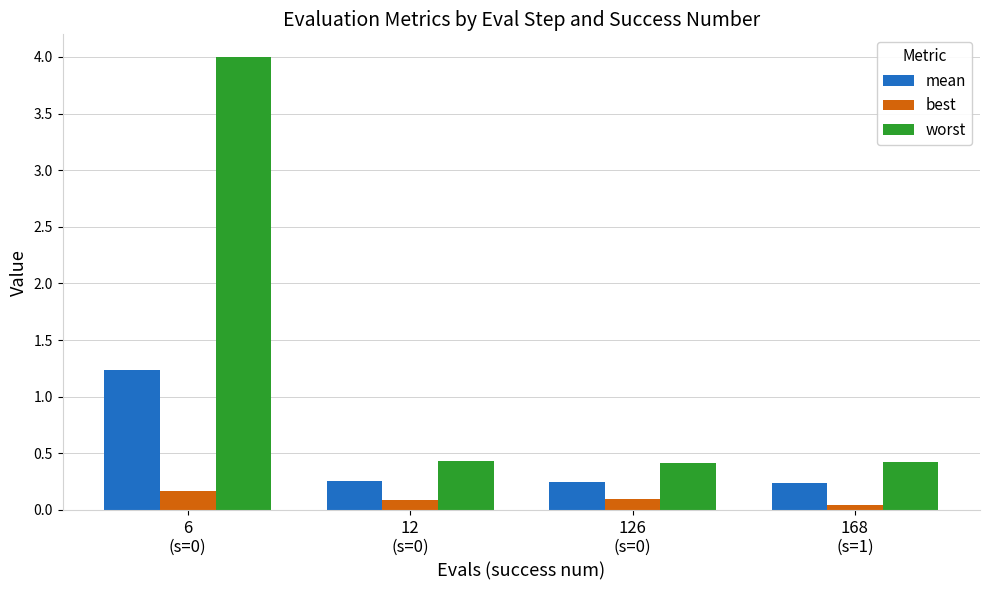

Rank the series by their maximum value, from highest to lowest.

worst, mean, best